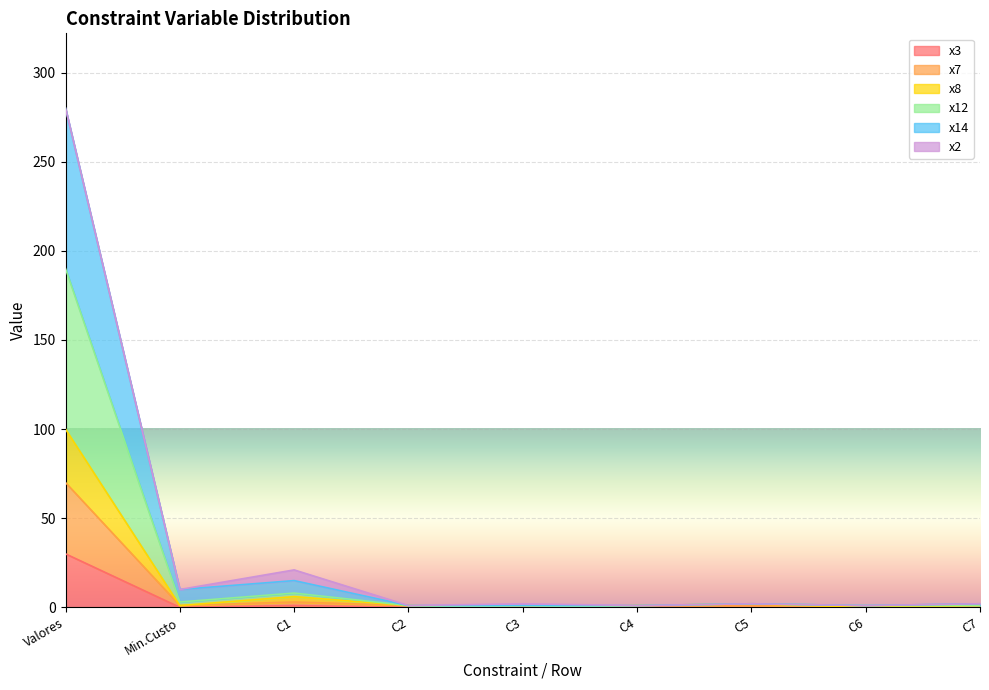

Which category has the highest value in the x3 series?

Valores